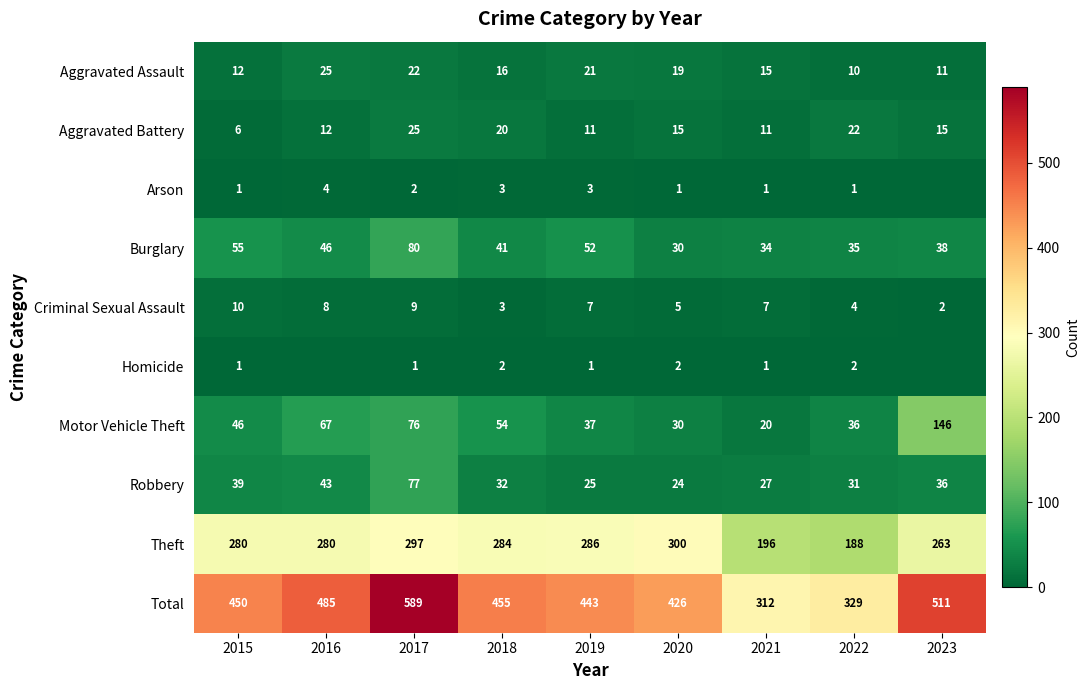

True or false: Homicide has a value of 1 at 2015.

True